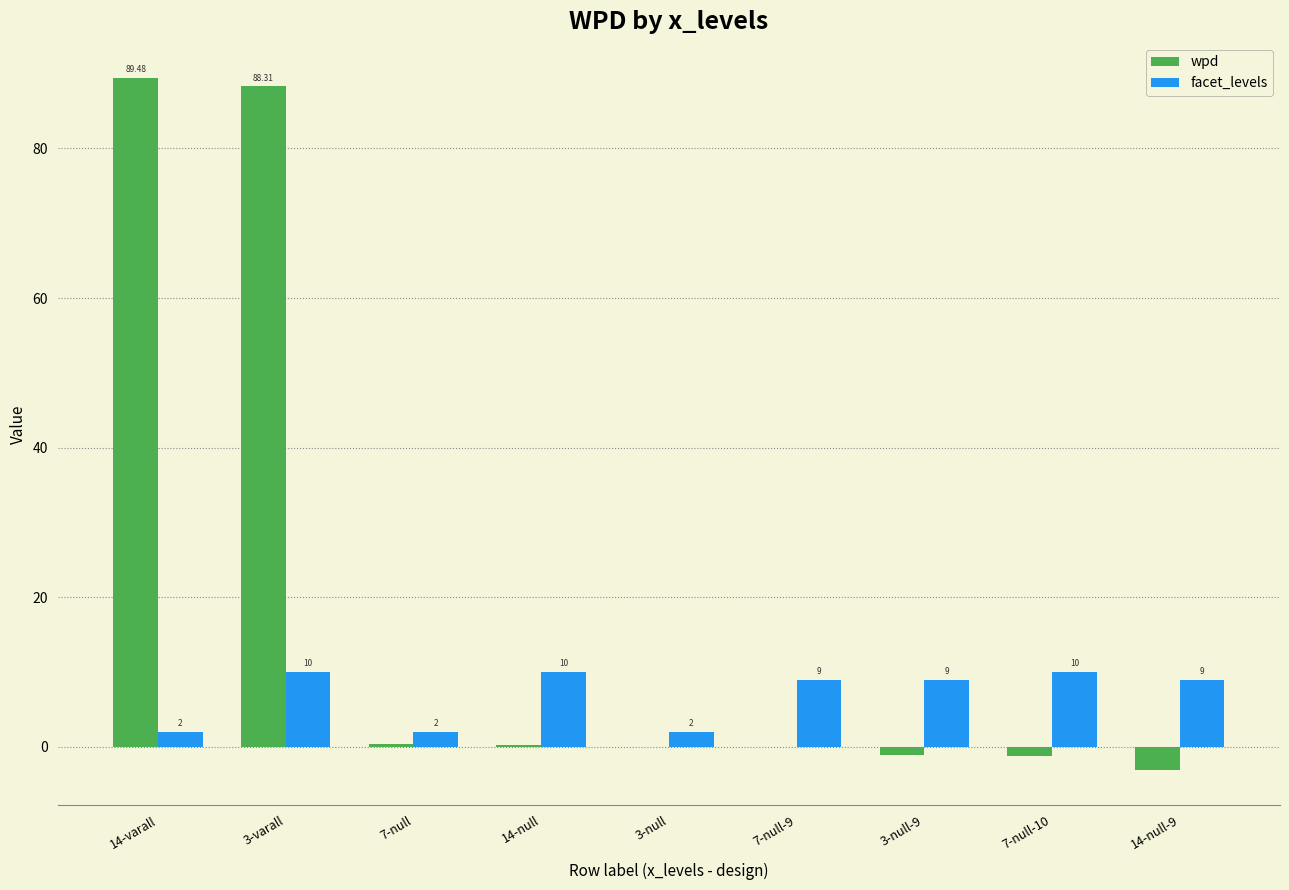

Where does the facet_levels series first go above 9?

3-varall